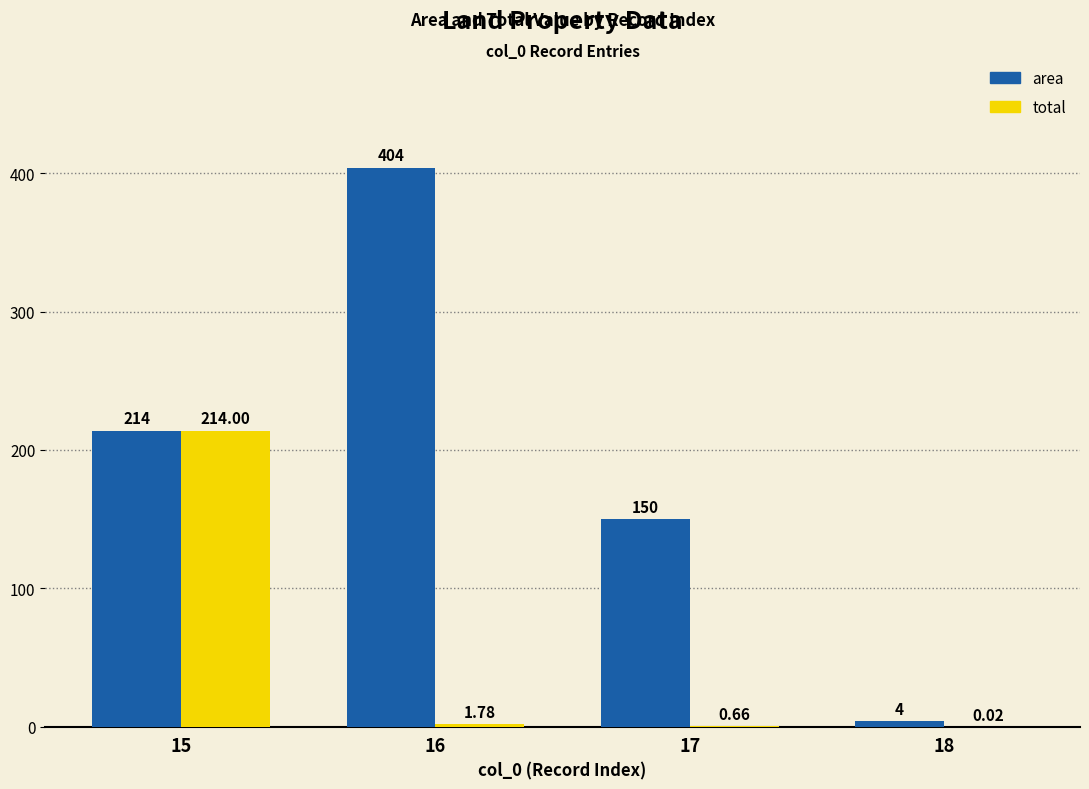

Is the value of total at 18 greater than the value of area at 18?

No